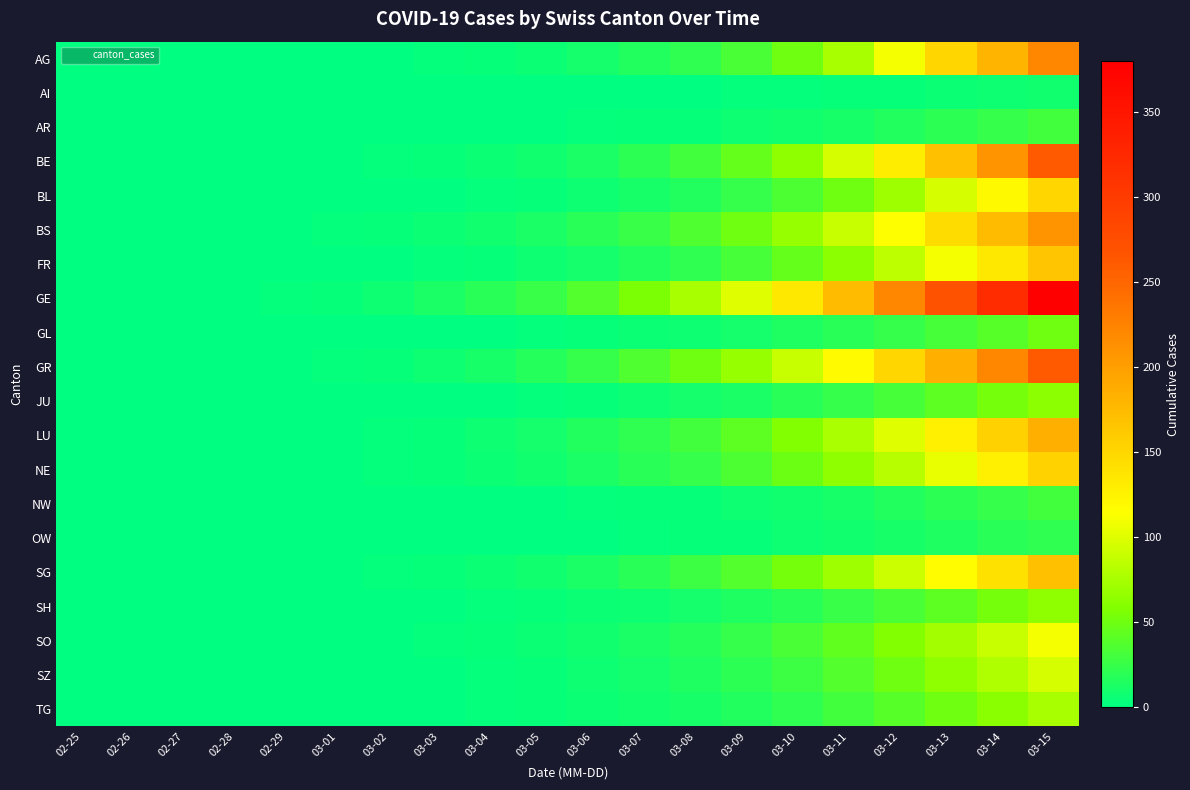

Count the number of categories in the chart.

20